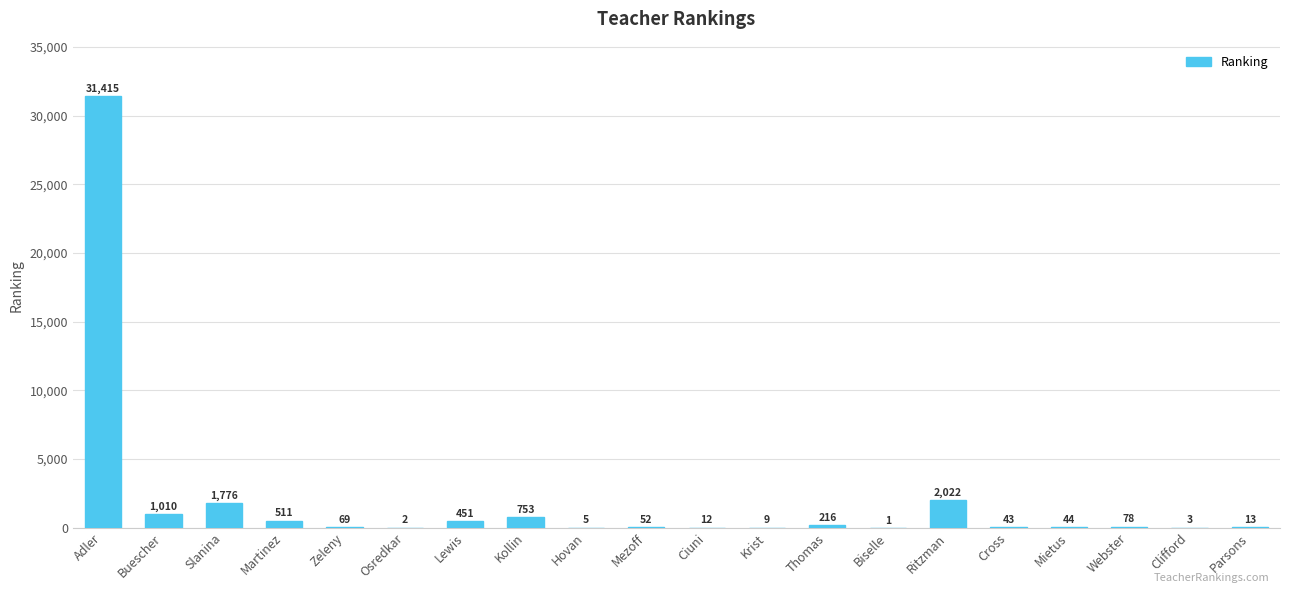

At which label does the data first exceed 69?

Adler